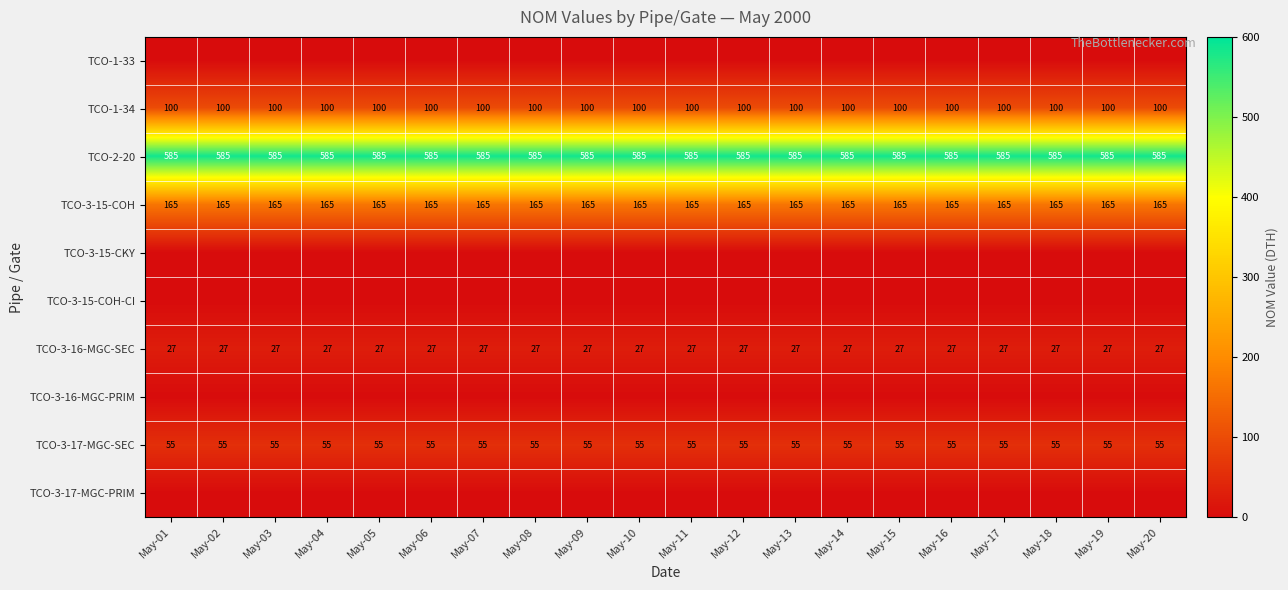

The value of TCO-2-20 at May-13 is 585. True or false?

True